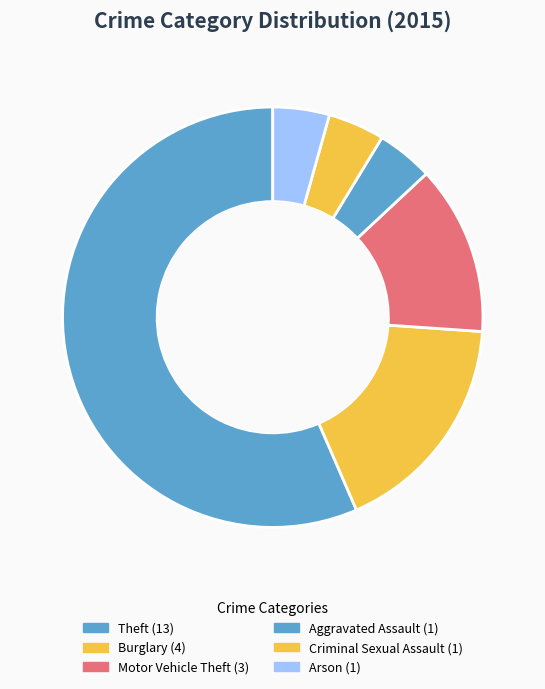

Count the number of slices in the pie.

6